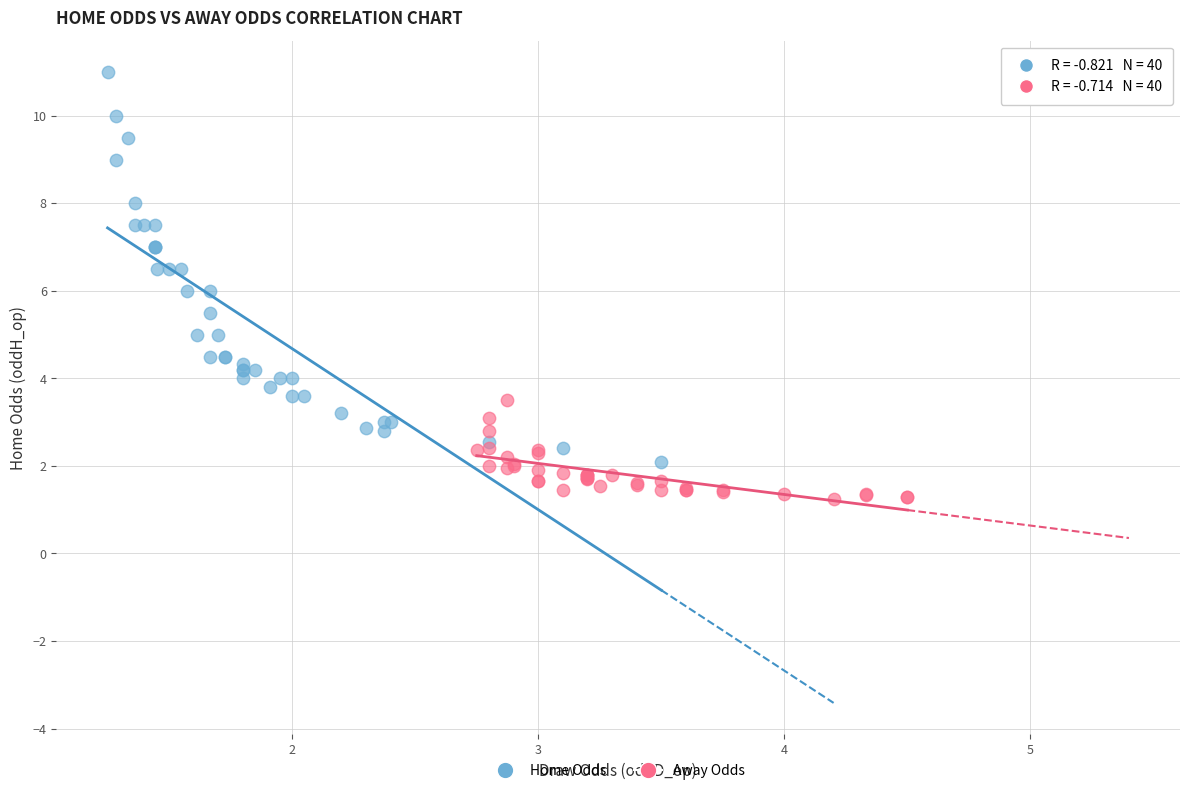

Which series contains the lowest Y value?

Away Odds